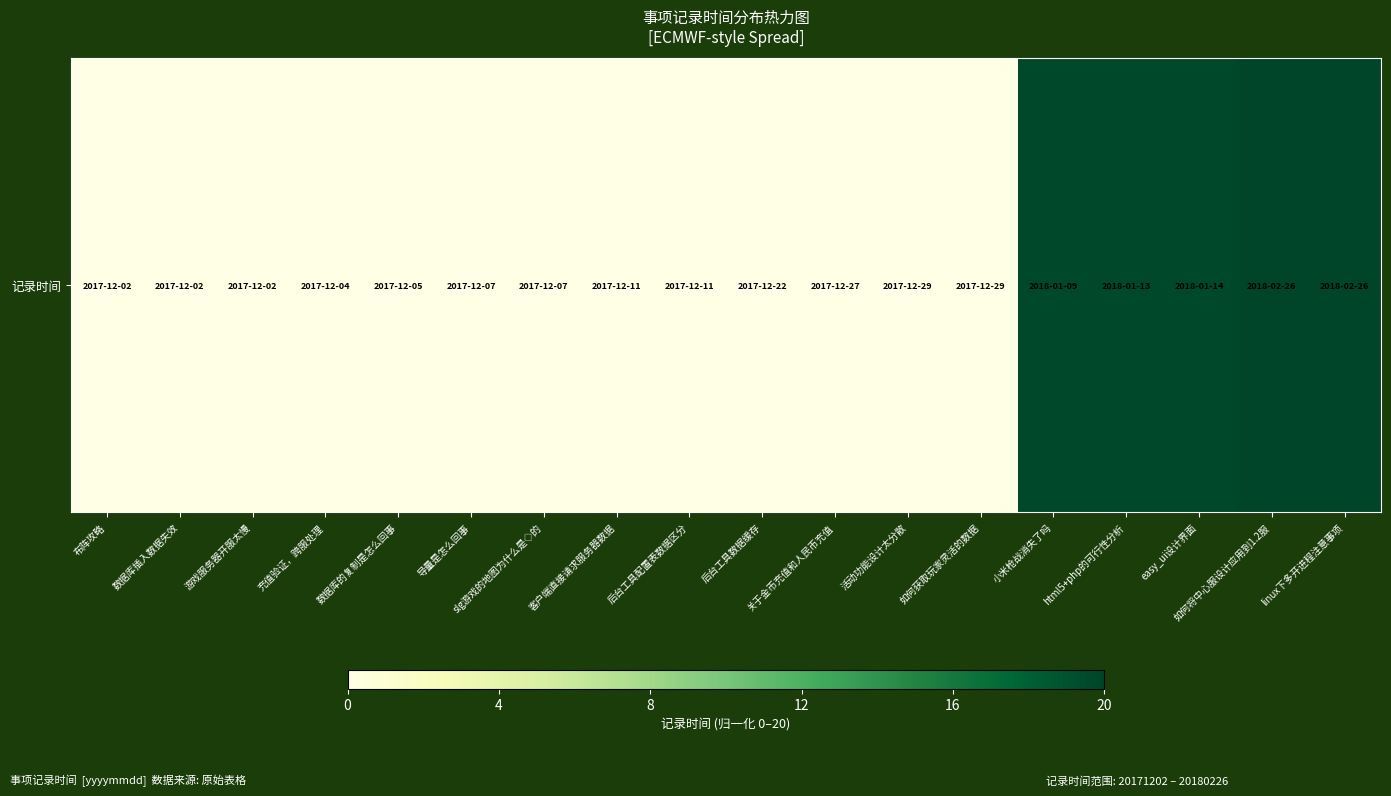

How many values exceed 0?

15